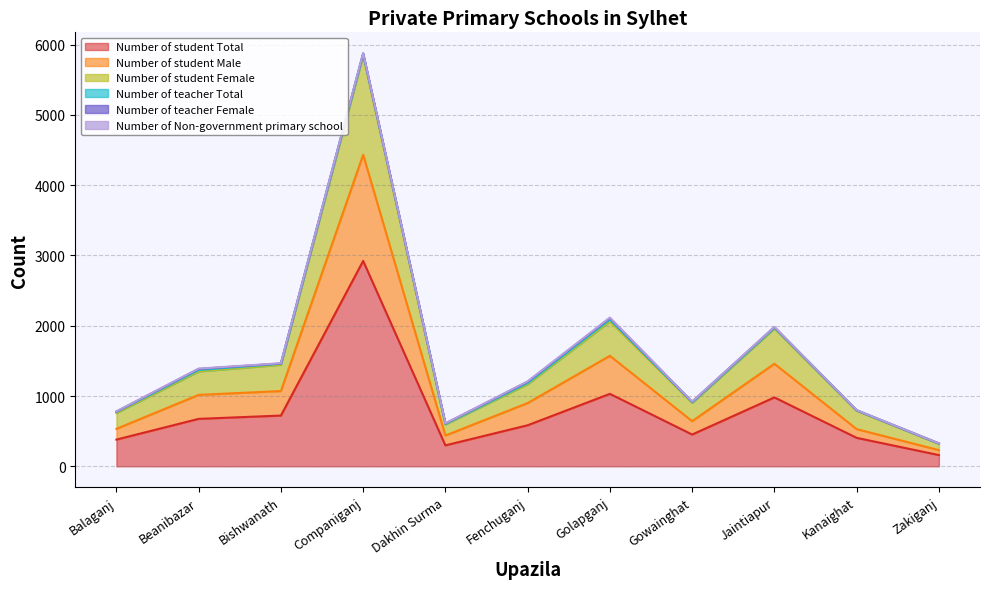

The value of Number of student Total at Companiganj is 2922. True or false?

True